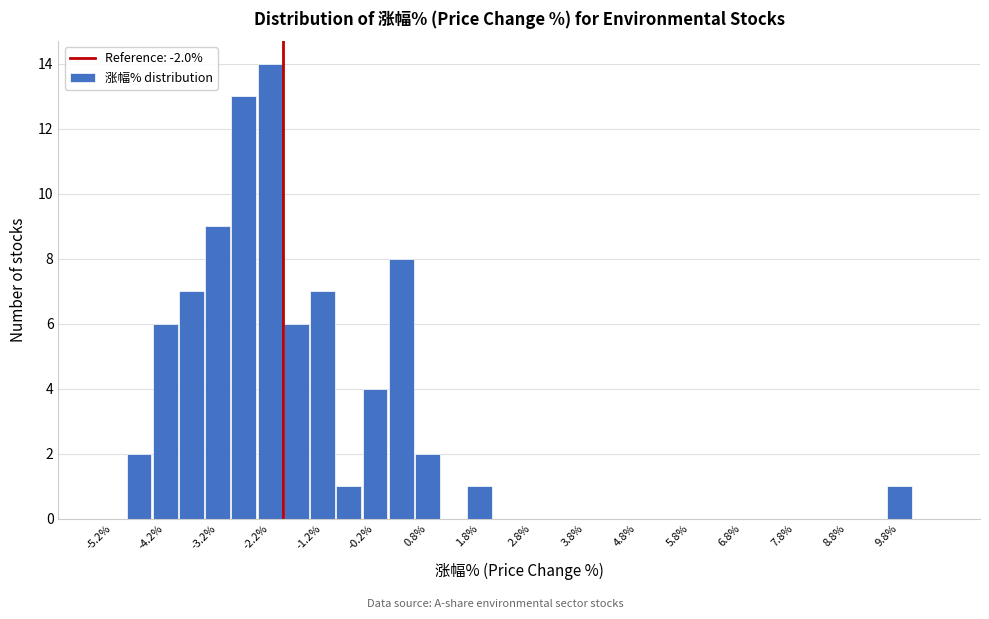

Reading left to right, list every bar in this chart as the range it spans on the x-axis followed by its height. The values are not printed on the chart, so give them approximately, as read against the axis.

-5.5 to -5.0: 0
-5.0 to -4.5: 2
-4.5 to -4.0: 6
-4.0 to -3.5: 7
-3.5 to -3.0: 9
-3.0 to -2.5: 13
-2.5 to -2.0: 14
-2.0 to -1.5: 6
-1.5 to -1.0: 7
-1.0 to -0.5: 1
-0.5 to 0.0: 4
0.0 to 0.5: 8
0.5 to 1.0: 2
1.0 to 1.5: 0
1.5 to 2.0: 1
2.0 to 2.5: 0
2.5 to 3.0: 0
3.0 to 3.5: 0
3.5 to 4.0: 0
4.0 to 4.5: 0
4.5 to 5.0: 0
5.0 to 5.5: 0
5.5 to 6.0: 0
6.0 to 6.5: 0
6.5 to 7.0: 0
7.0 to 7.5: 0
7.5 to 8.0: 0
8.0 to 8.5: 0
8.5 to 9.0: 0
9.0 to 9.5: 0
9.5 to 10.0: 1
10.0 to 10.5: 0